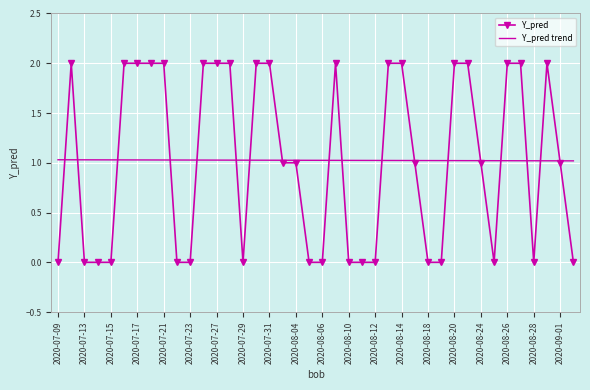

List the series in order of their peak value, lowest first.

Y_pred trend, Y_pred